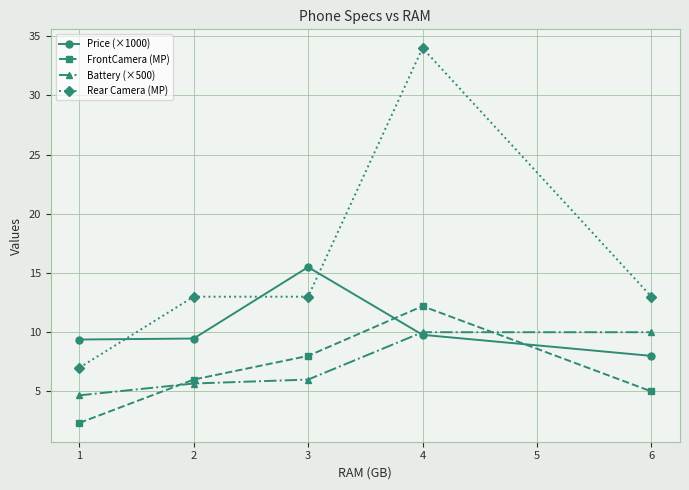

What is the average value of the FrontCamera (MP) series?

6.7